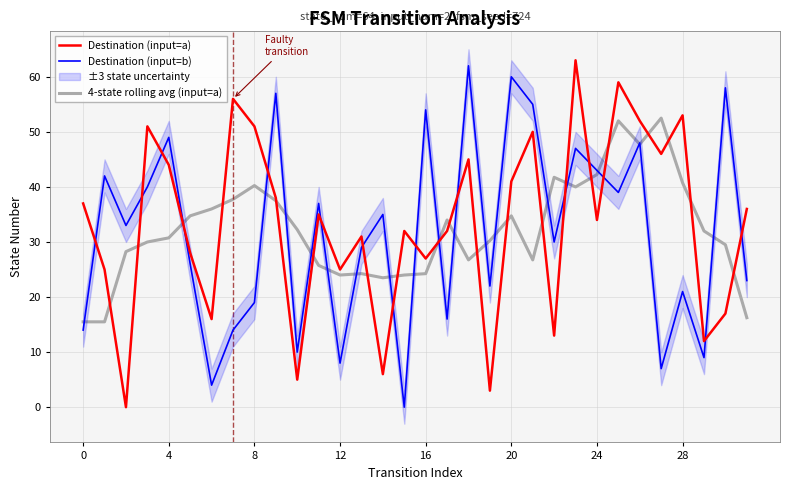

The Destination (input=a) series shows 51.0 at 8. True or false?

True